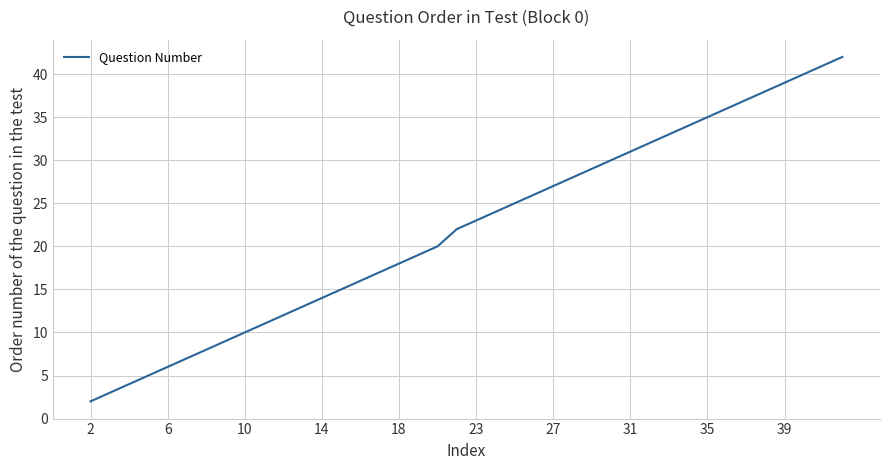

What is the difference between the maximum and minimum values?

40